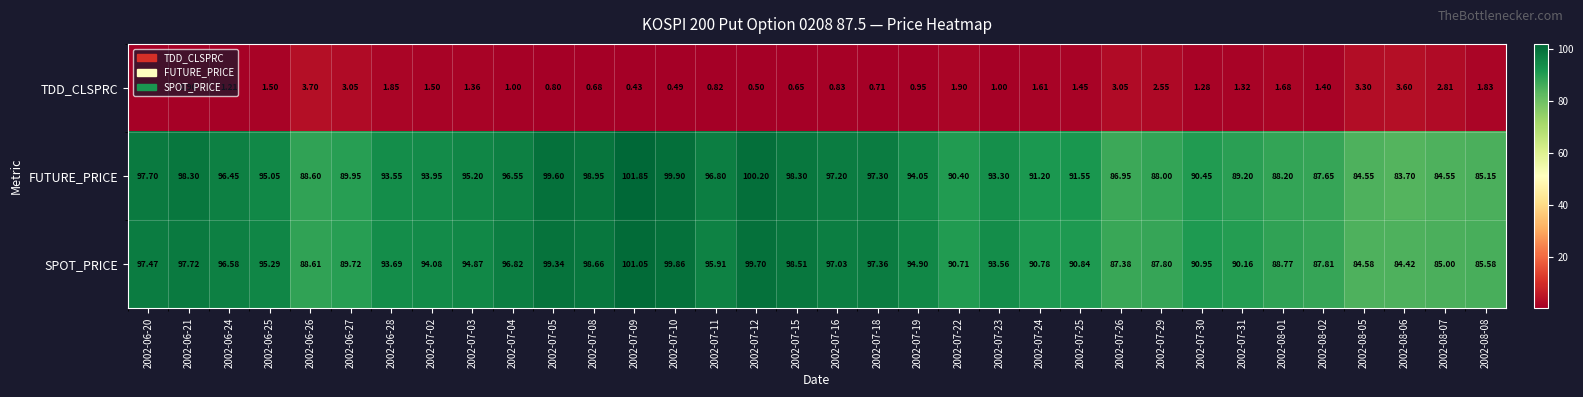

List the series in order of their peak value, lowest first.

TDD_CLSPRC, SPOT_PRICE, FUTURE_PRICE